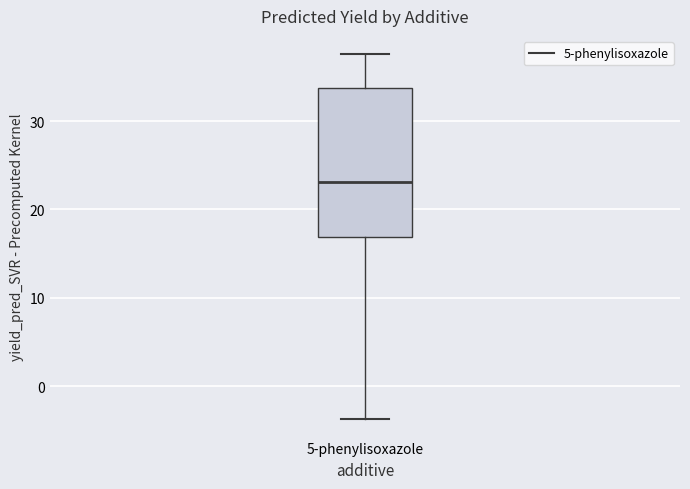

Transcribe this box plot: give where the median line is, the range the box spans, and where the two whiskers end, as read against the y-axis. The values are not printed on the chart, so give them approximately, as read against the axis.

median 23, box 17 to 34, whiskers -4 to 38